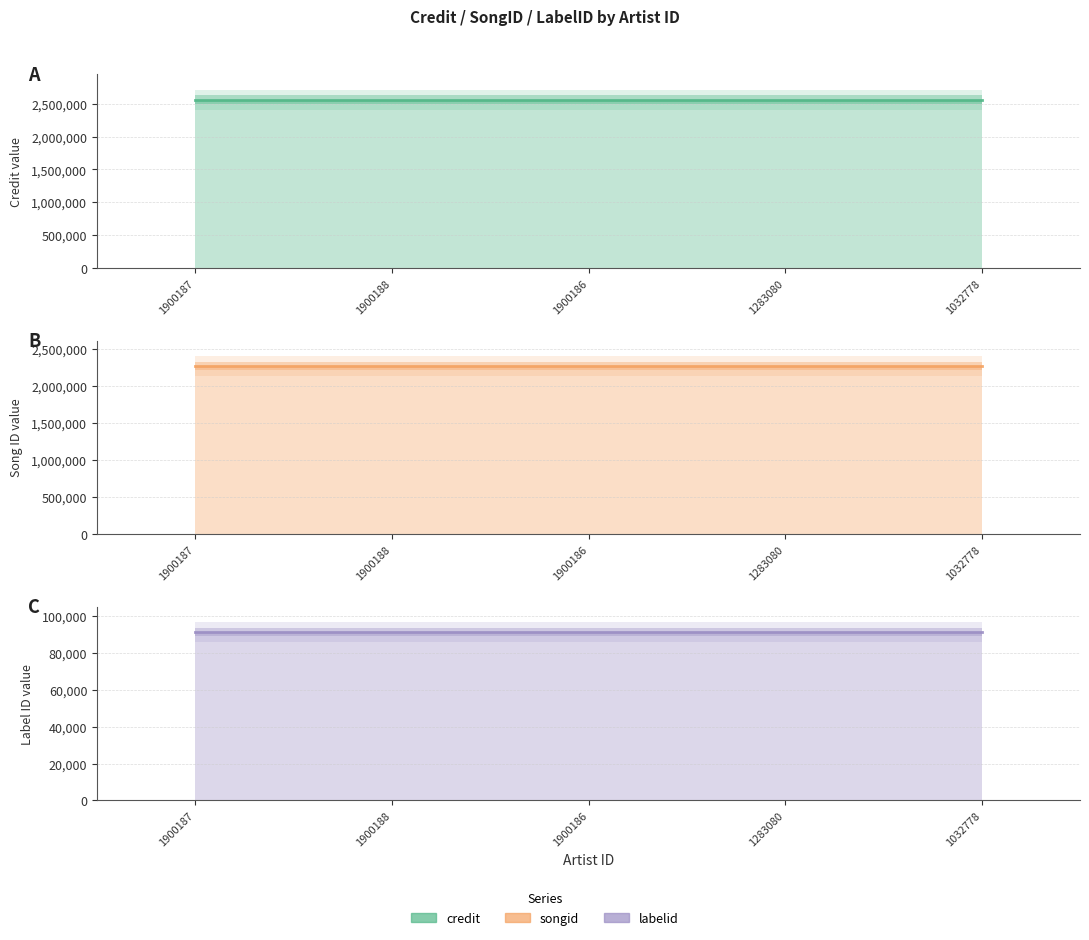

At how many categories does at least one series exceed 1347335?

5